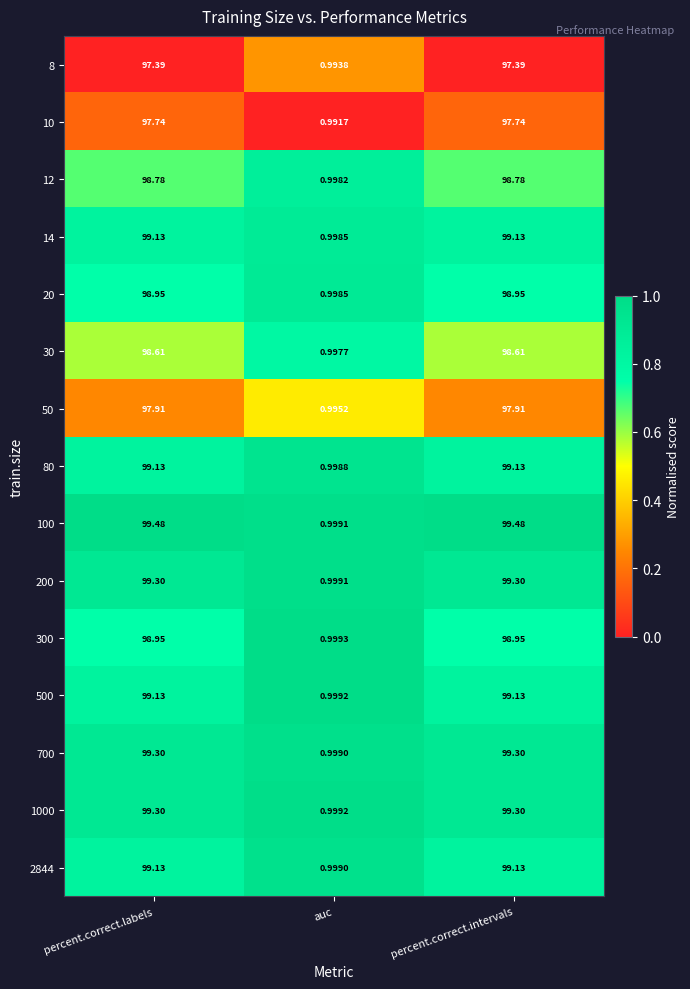

Which label corresponds to the smallest value in the chart?

auc